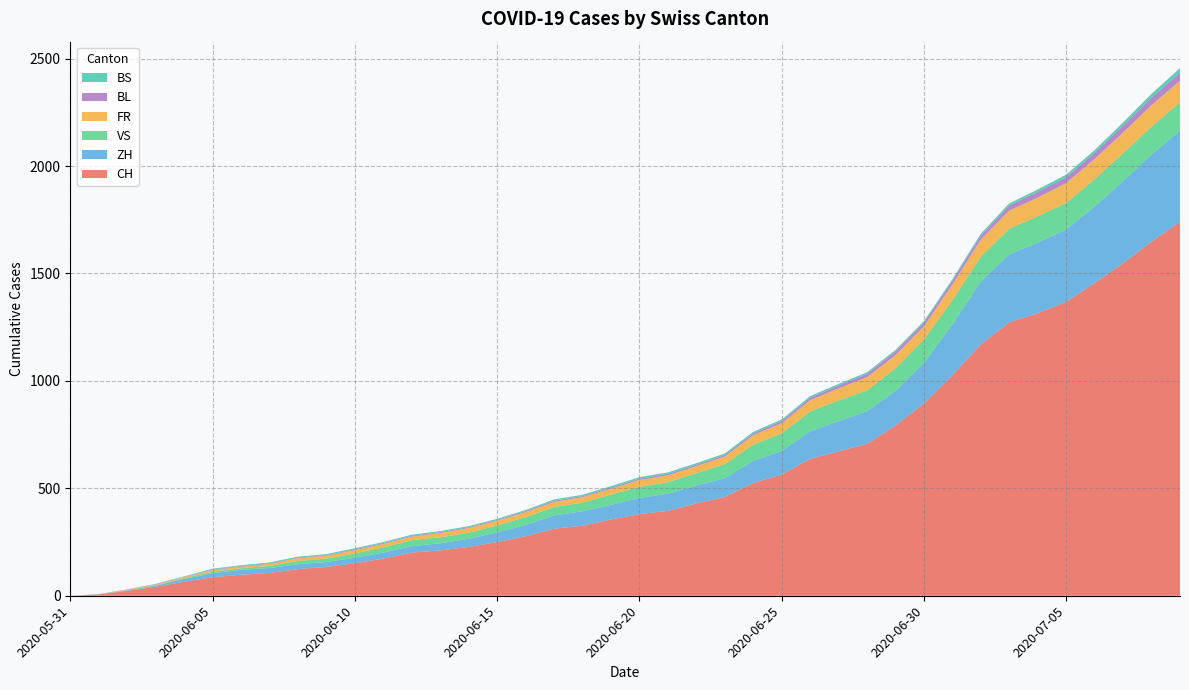

Reading right to left, extract all data points from this chart.

CH: 2020-07-09=1741	2020-07-08=1649	2020-07-07=1548	2020-07-06=1456	2020-07-05=1368	2020-07-04=1315	2020-07-03=1273	2020-07-02=1171	2020-07-01=1027	2020-06-30=895	2020-06-29=793	2020-06-28=707	2020-06-27=672	2020-06-26=637	2020-06-25=564	2020-06-24=525	2020-06-23=460	2020-06-22=430	2020-06-21=395	2020-06-20=380	2020-06-19=355	2020-06-18=326	2020-06-17=312	2020-06-16=277	2020-06-15=250	2020-06-14=227	2020-06-13=211	2020-06-12=201	2020-06-11=173	2020-06-10=151	2020-06-09=134	2020-06-08=124	2020-06-07=106	2020-06-06=98	2020-06-05=86	2020-06-04=65	2020-06-03=42	2020-06-02=23	2020-06-01=6	2020-05-31=0
ZH: 2020-07-09=424	2020-07-08=405	2020-07-07=382	2020-07-06=356	2020-07-05=337	2020-07-04=329	2020-07-03=316	2020-07-02=293	2020-07-01=237	2020-06-30=189	2020-06-29=161	2020-06-28=152	2020-06-27=141	2020-06-26=129	2020-06-25=110	2020-06-24=103	2020-06-23=87	2020-06-22=83	2020-06-21=80	2020-06-20=75	2020-06-19=68	2020-06-18=67	2020-06-17=62	2020-06-16=52	2020-06-15=45	2020-06-14=38	2020-06-13=33	2020-06-12=30	2020-06-11=28	2020-06-10=26	2020-06-09=23	2020-06-08=23	2020-06-07=23	2020-06-06=23	2020-06-05=19	2020-06-04=13	2020-06-03=5	2020-06-02=2	2020-06-01=0	2020-05-31=0
VS: 2020-07-09=132	2020-07-08=130	2020-07-07=130	2020-07-06=127	2020-07-05=124	2020-07-04=122	2020-07-03=120	2020-07-02=115	2020-07-01=112	2020-06-30=109	2020-06-29=105	2020-06-28=97	2020-06-27=96	2020-06-26=92	2020-06-25=82	2020-06-24=75	2020-06-23=65	2020-06-22=58	2020-06-21=53	2020-06-20=52	2020-06-19=48	2020-06-18=40	2020-06-17=39	2020-06-16=37	2020-06-15=32	2020-06-14=28	2020-06-13=28	2020-06-12=28	2020-06-11=24	2020-06-10=20	2020-06-09=16	2020-06-08=15	2020-06-07=10	2020-06-06=7	2020-06-05=7	2020-06-04=4	2020-06-03=2	2020-06-02=2	2020-06-01=1	2020-05-31=0
FR: 2020-07-09=100	2020-07-08=99	2020-07-07=96	2020-07-06=94	2020-07-05=92	2020-07-04=87	2020-07-03=84	2020-07-02=79	2020-07-01=72	2020-06-30=61	2020-06-29=61	2020-06-28=61	2020-06-27=56	2020-06-26=52	2020-06-25=47	2020-06-24=44	2020-06-23=36	2020-06-22=32	2020-06-21=32	2020-06-20=32	2020-06-19=27	2020-06-18=26	2020-06-17=24	2020-06-16=23	2020-06-15=22	2020-06-14=22	2020-06-13=20	2020-06-12=16	2020-06-11=16	2020-06-10=15	2020-06-09=13	2020-06-08=13	2020-06-07=9	2020-06-06=7	2020-06-05=7	2020-06-04=5	2020-06-03=3	2020-06-02=2	2020-06-01=0	2020-05-31=0
BL: 2020-07-09=38	2020-07-08=35	2020-07-07=32	2020-07-06=29	2020-07-05=27	2020-07-04=27	2020-07-03=23	2020-07-02=19	2020-07-01=18	2020-06-30=17	2020-06-29=17	2020-06-28=16	2020-06-27=14	2020-06-26=12	2020-06-25=10	2020-06-24=9	2020-06-23=7	2020-06-22=7	2020-06-21=7	2020-06-20=6	2020-06-19=5	2020-06-18=5	2020-06-17=5	2020-06-16=5	2020-06-15=4	2020-06-14=4	2020-06-13=4	2020-06-12=4	2020-06-11=4	2020-06-10=4	2020-06-09=3	2020-06-08=3	2020-06-07=3	2020-06-06=3	2020-06-05=3	2020-06-04=2	2020-06-03=2	2020-06-02=1	2020-06-01=1	2020-05-31=0
BS: 2020-07-09=21	2020-07-08=18	2020-07-07=15	2020-07-06=12	2020-07-05=12	2020-07-04=11	2020-07-03=10	2020-07-02=8	2020-07-01=7	2020-06-30=7	2020-06-29=7	2020-06-28=7	2020-06-27=7	2020-06-26=7	2020-06-25=7	2020-06-24=7	2020-06-23=7	2020-06-22=7	2020-06-21=7	2020-06-20=7	2020-06-19=7	2020-06-18=6	2020-06-17=6	2020-06-16=5	2020-06-15=5	2020-06-14=5	2020-06-13=5	2020-06-12=5	2020-06-11=5	2020-06-10=5	2020-06-09=5	2020-06-08=4	2020-06-07=4	2020-06-06=4	2020-06-05=4	2020-06-04=1	2020-06-03=1	2020-06-02=0	2020-06-01=0	2020-05-31=0